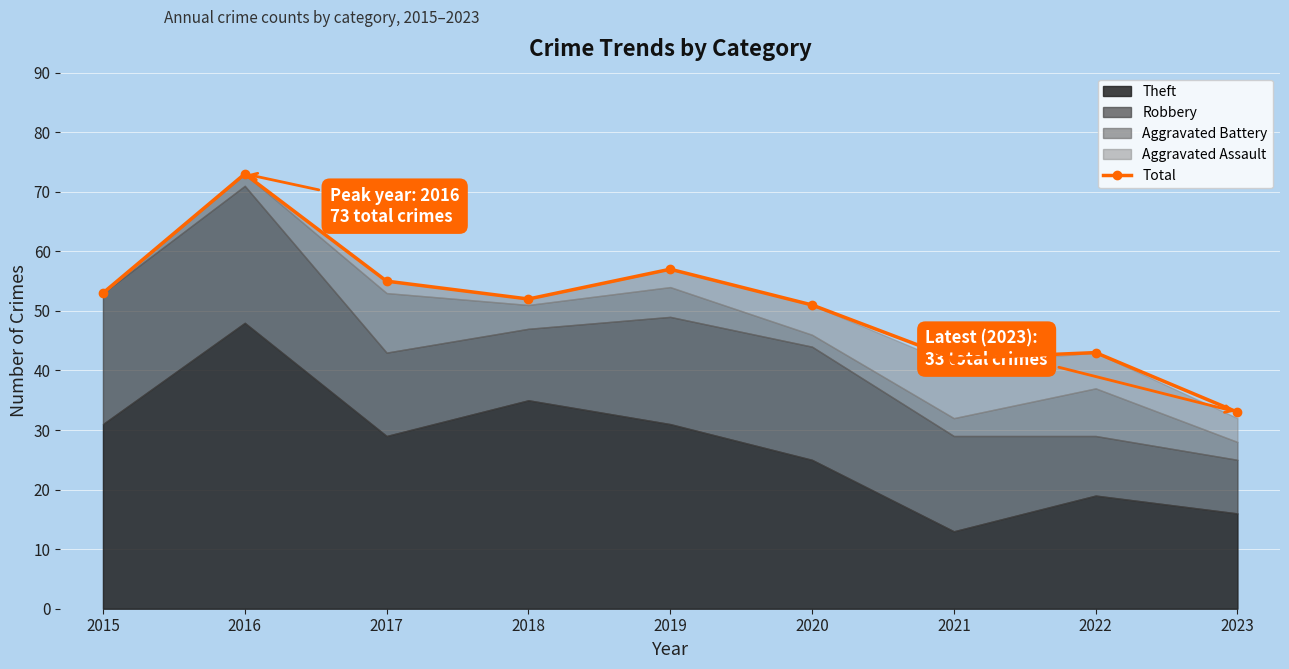

Reading left to right, extract all data points from this chart.

2015=53	2016=73	2017=55	2018=52	2019=57	2020=51	2021=42	2022=43	2023=33